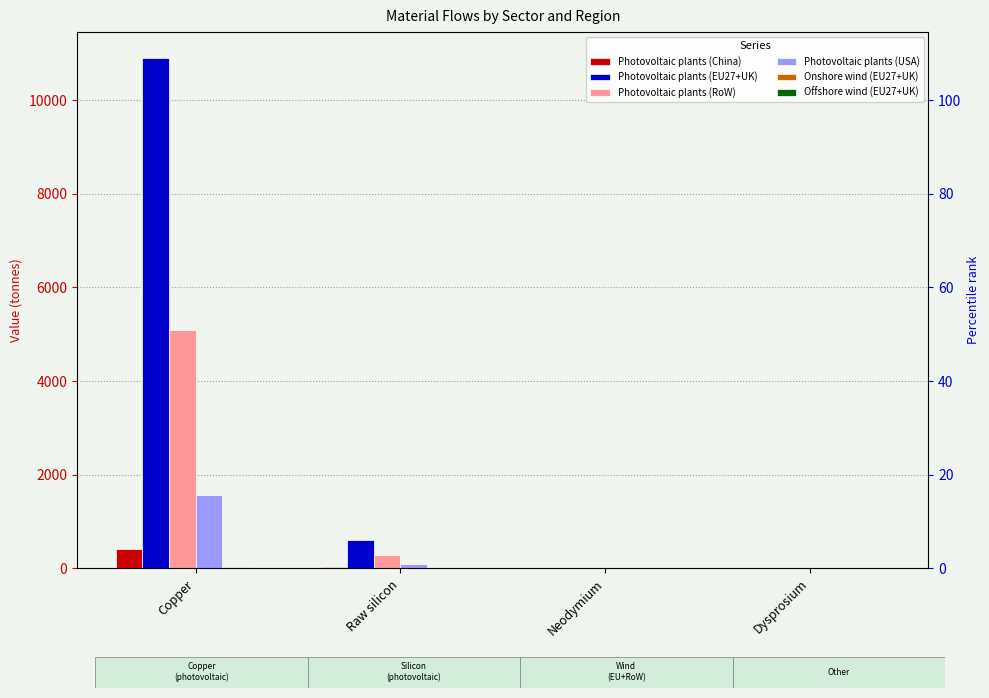

Rank the categories by Photovoltaic plants (RoW) value from lowest to highest.

Neodymium, Dysprosium, Raw silicon, Copper